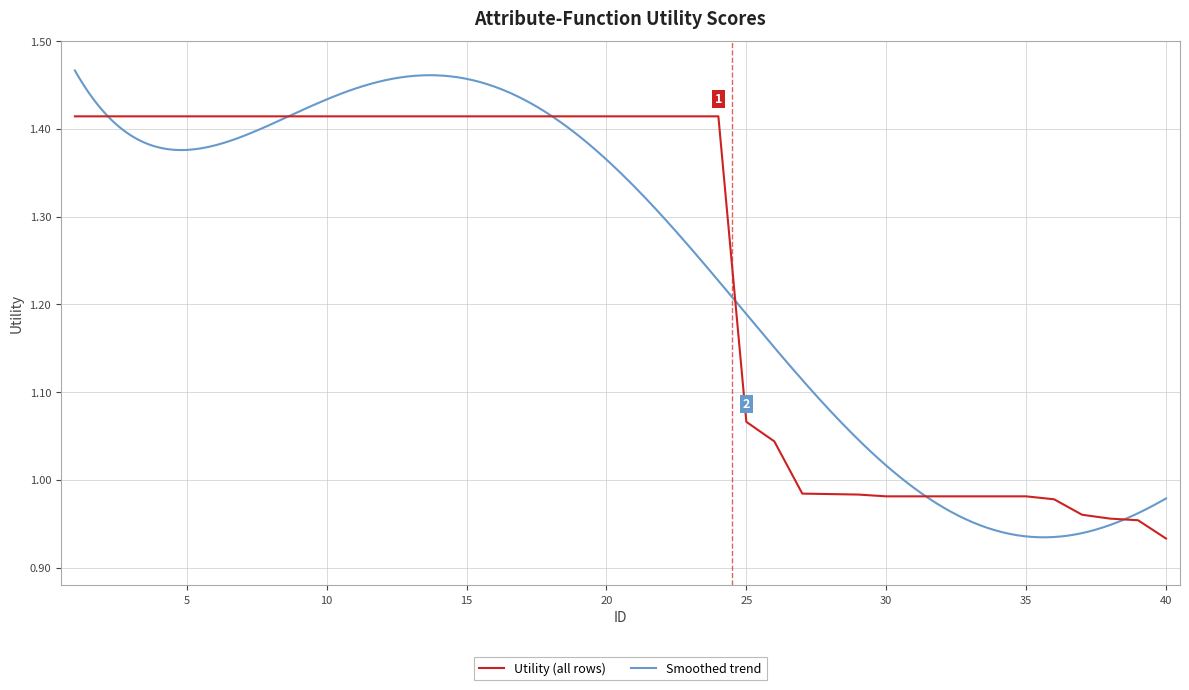

What is the difference between the second highest and second lowest values?

0.5